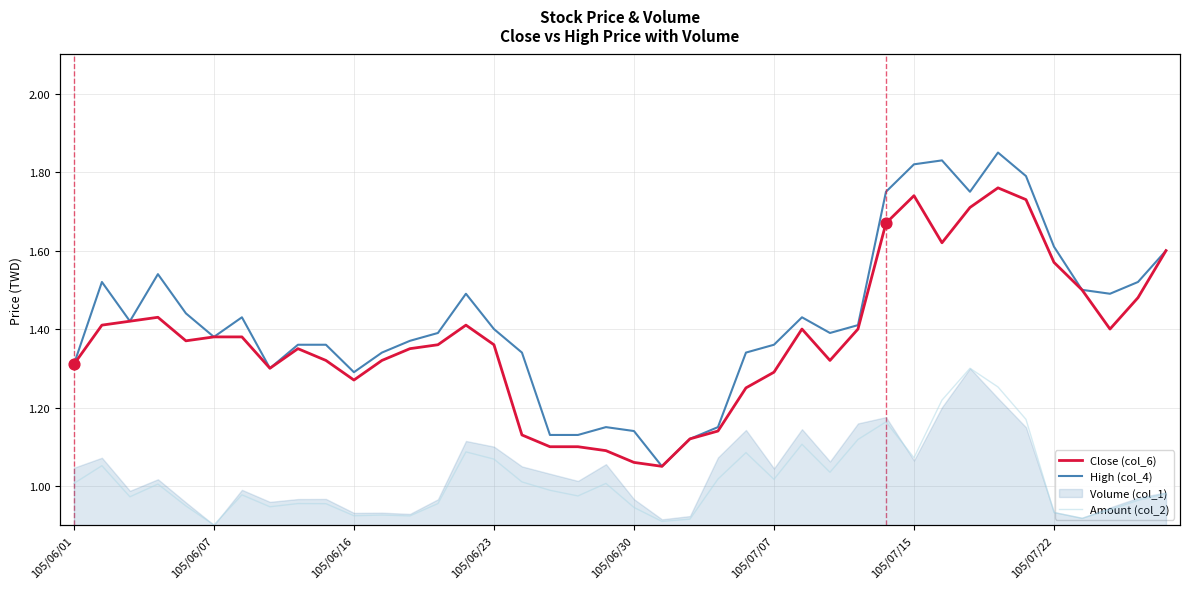

Which series reaches the minimum Y coordinate?

Amount (col_2)